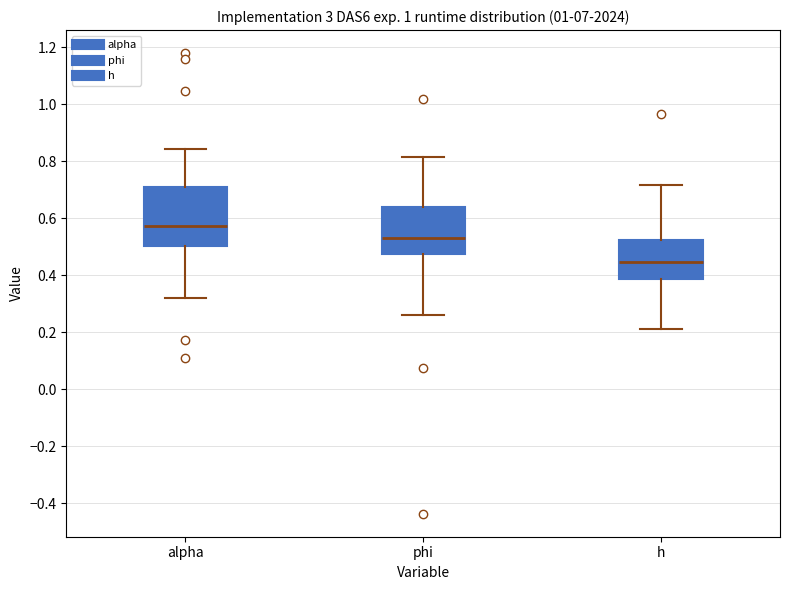

Which box has the lowest median line?

h